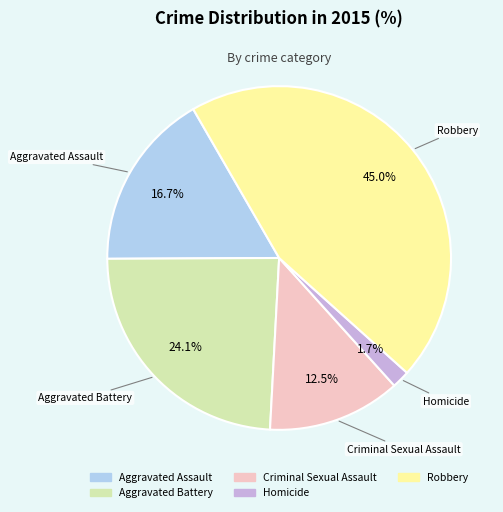

What is the smallest slice in the pie chart?

Homicide